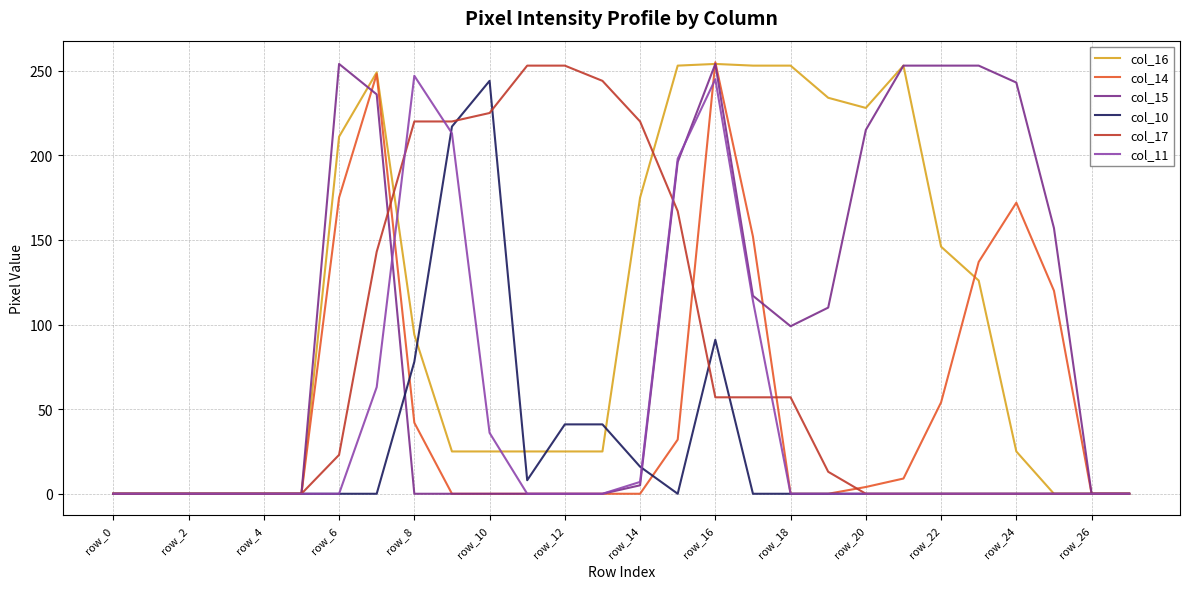

Does the chart have visible grid lines?

Yes